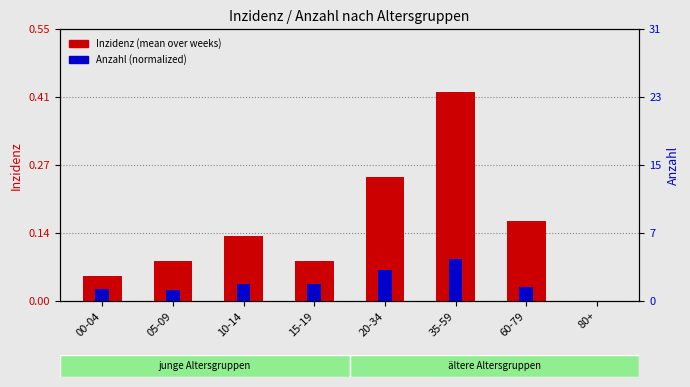

The value of Anzahl (normalized) at 20-34 is 0.0. True or false?

False